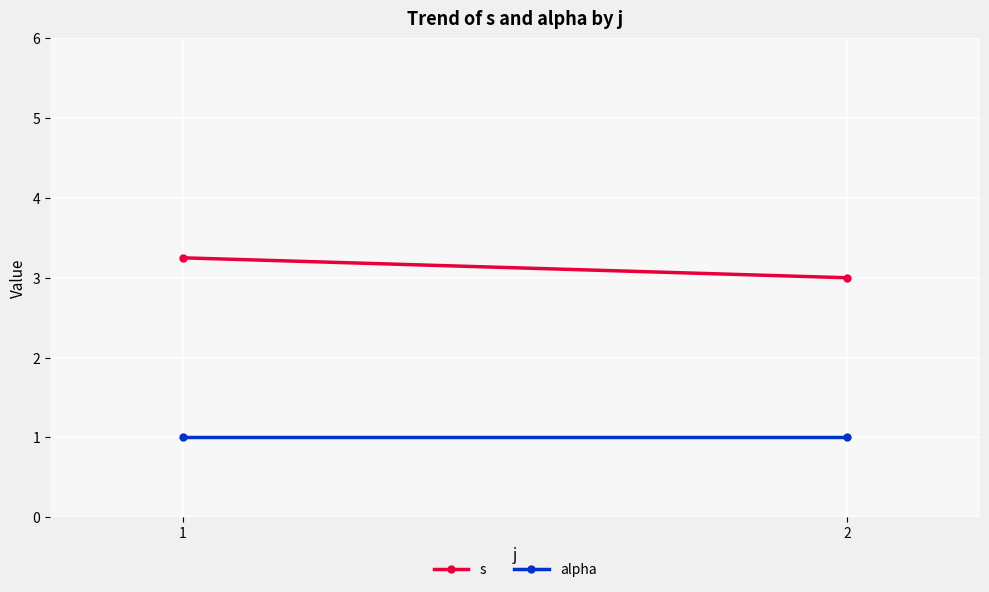

Which series has the widest spread of values?

s